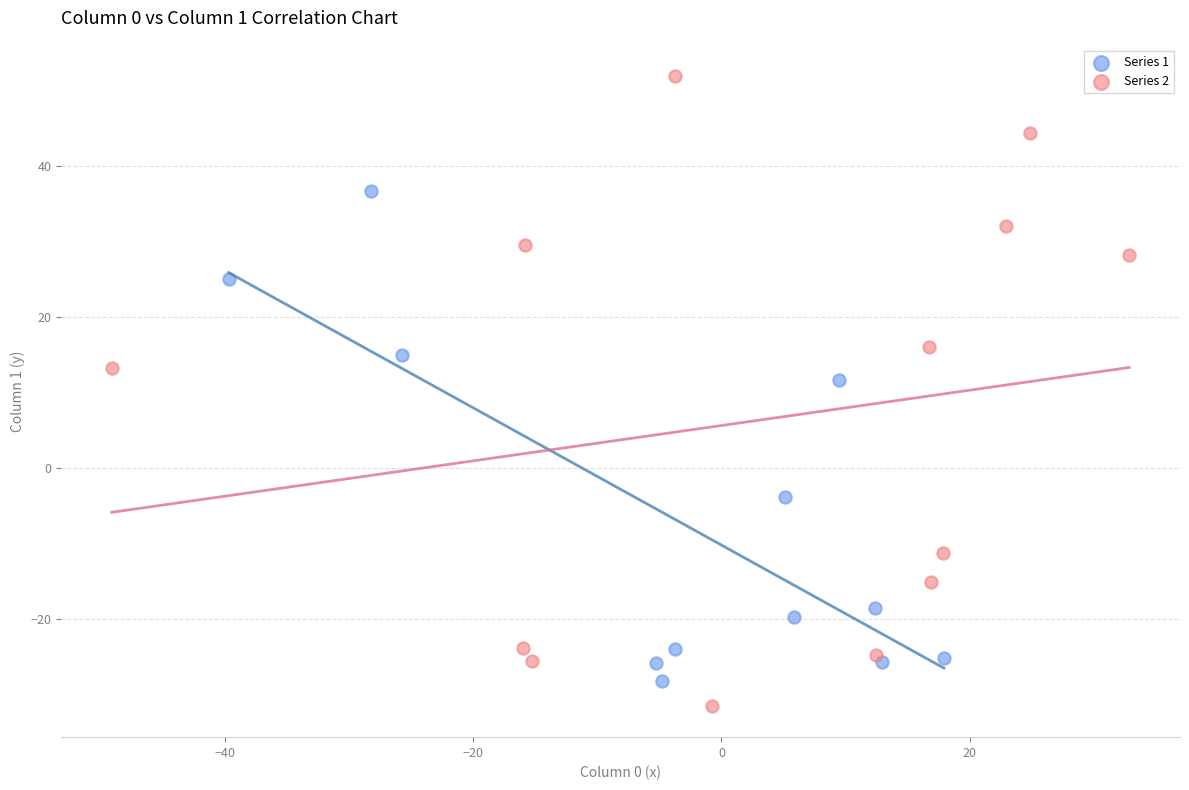

Which series has the widest spread of Y values?

Series 2